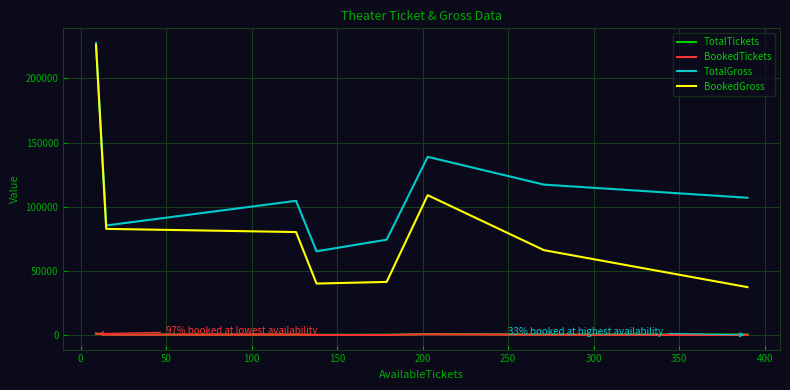

Which series has the widest spread of values?

BookedGross